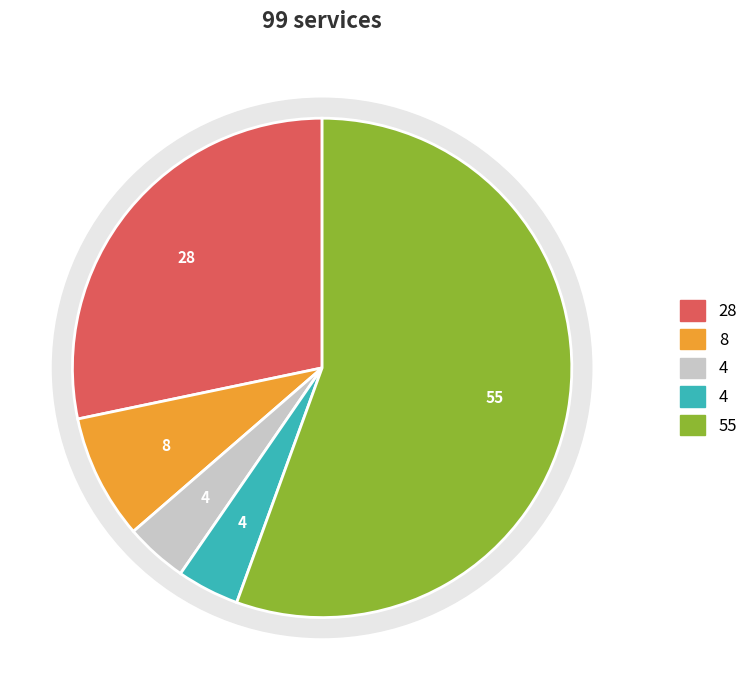

Is it true that A2/A is 16% of the pie?

False